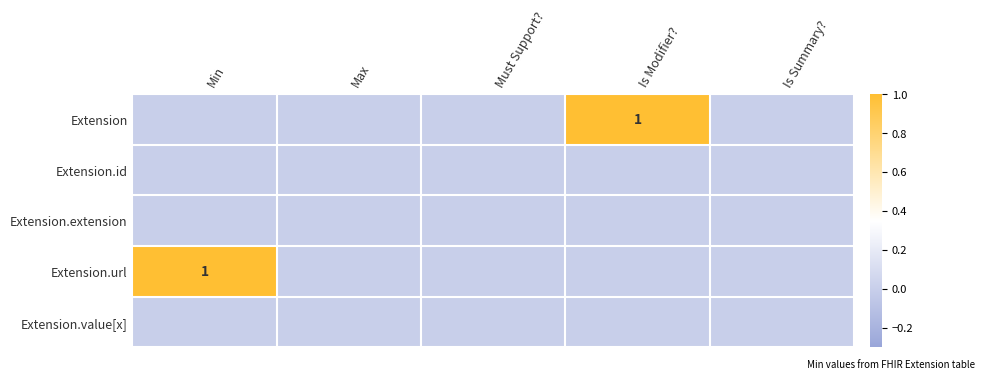

Which series has the largest total across all categories?

Extension